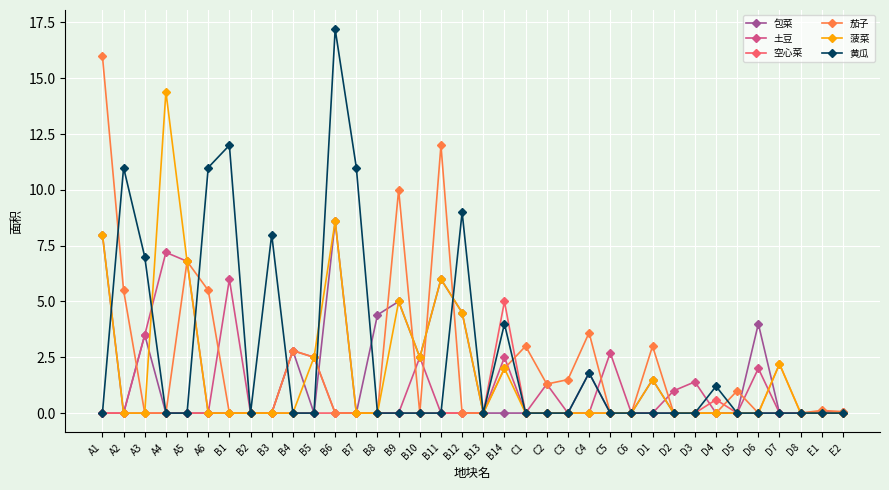

What is the spread (max minus min) of values at C5?

2.7